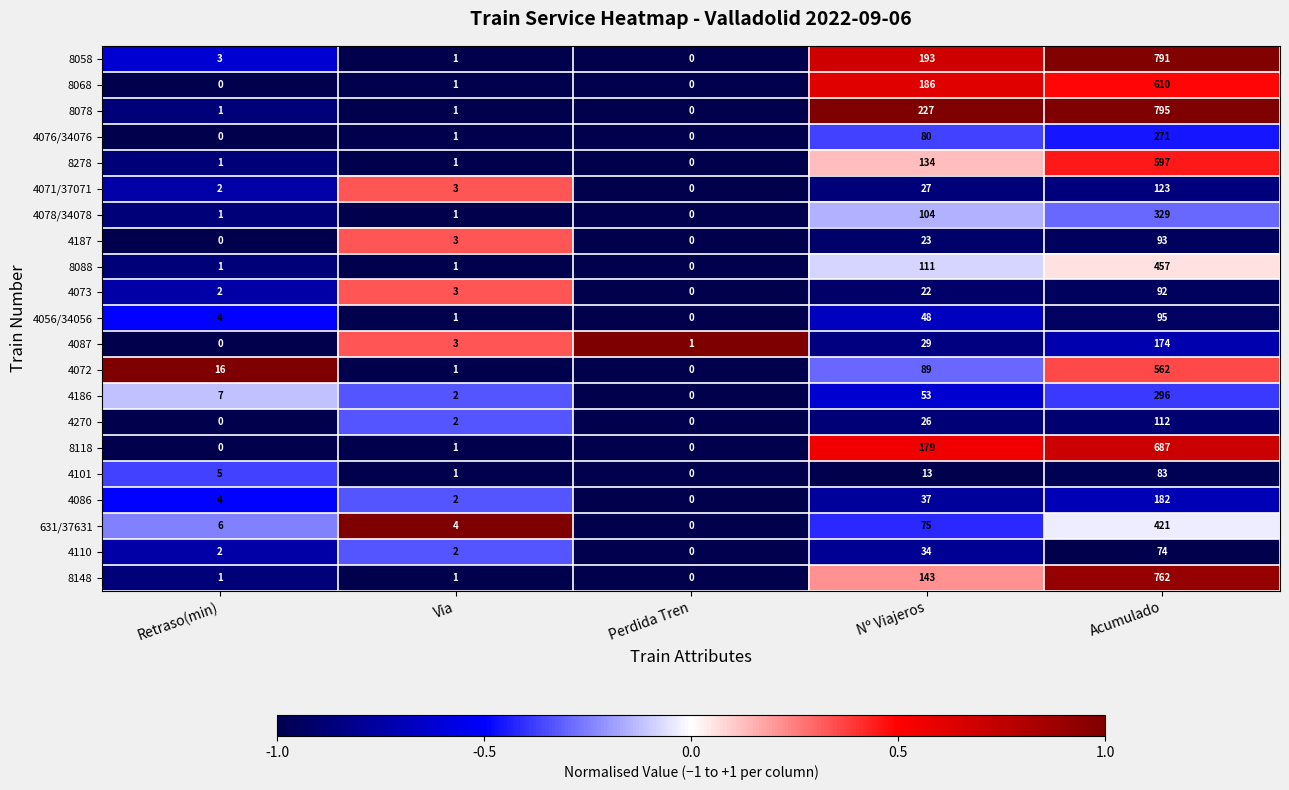

Where is 4110 nearest to the value 37?

Nº Viajeros